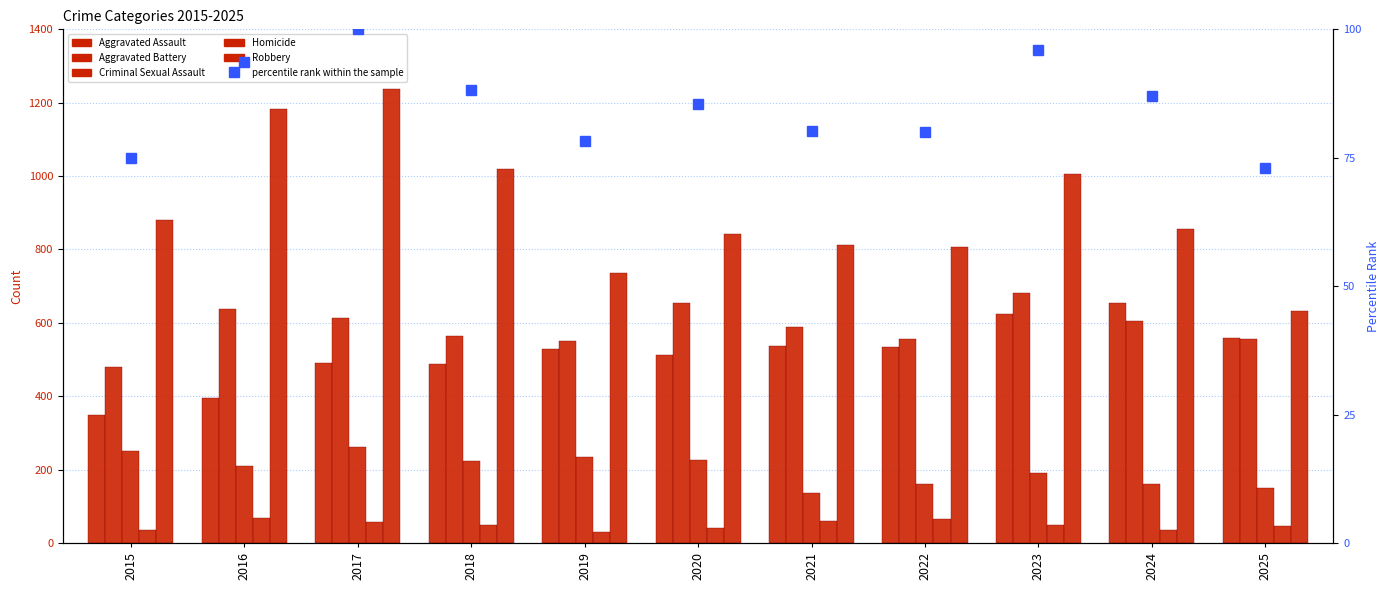

Which series has the largest total across all categories?

Robbery